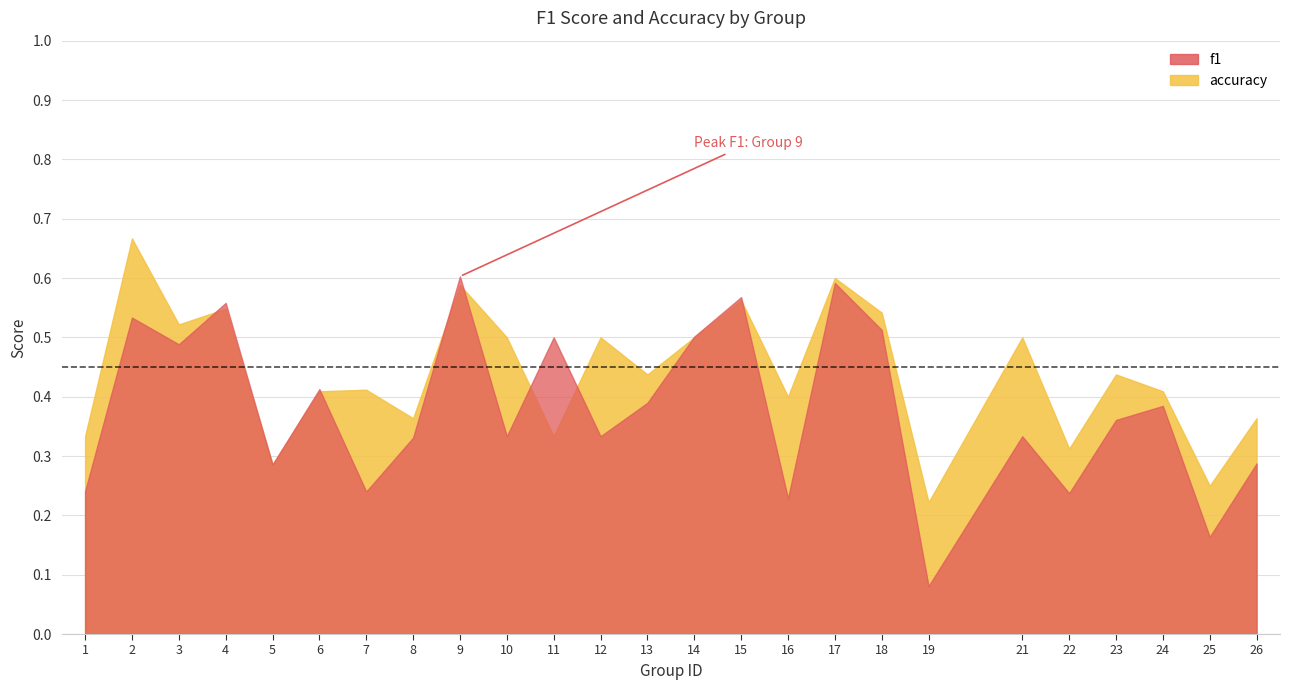

Between 2 and 24, which series saw the biggest shift?

accuracy